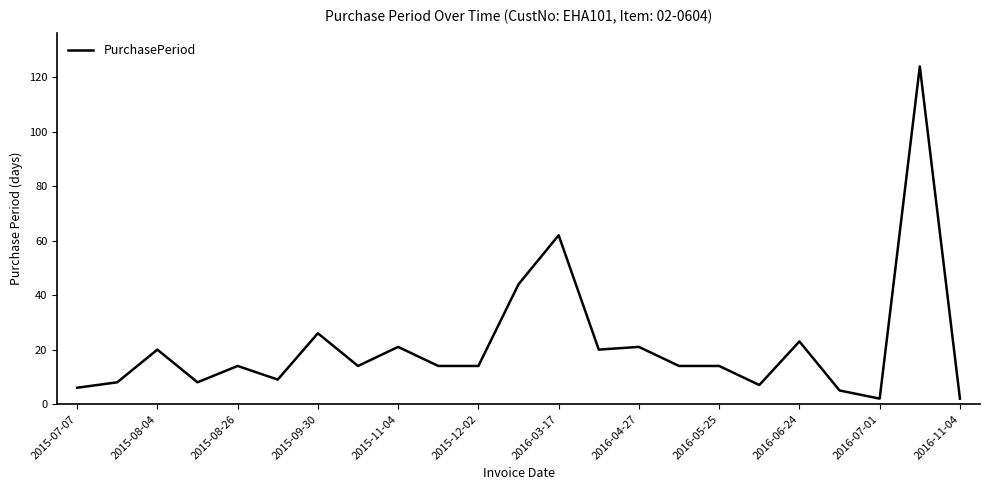

What is the difference between the maximum and minimum values?

122